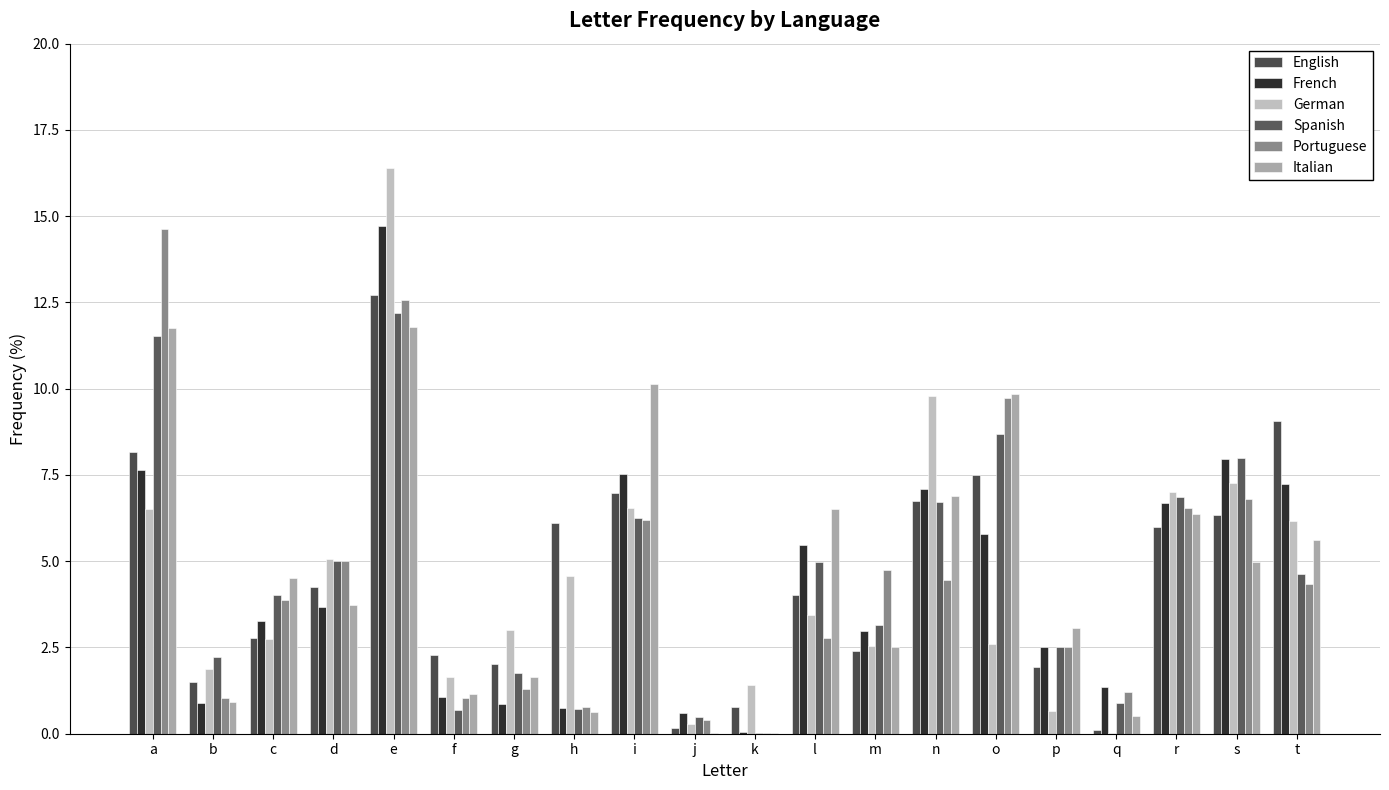

The value of German at s is 11.3. True or false?

False